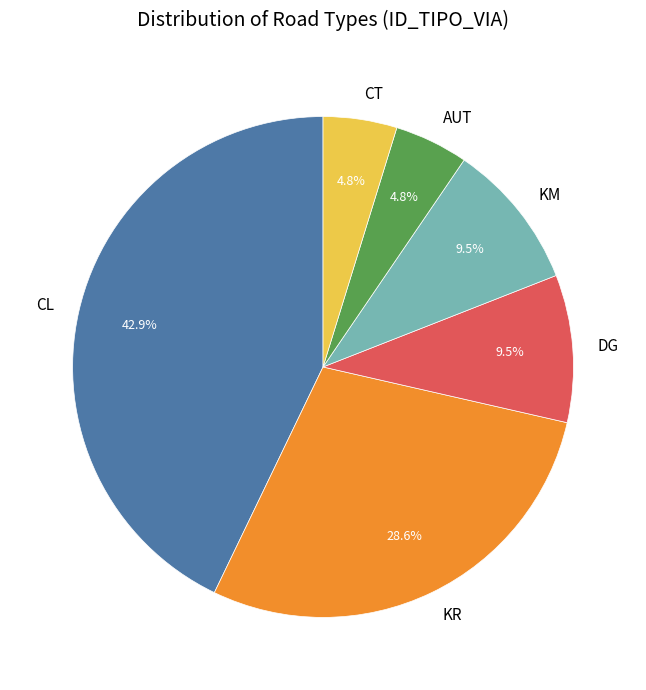

What percentage is the CL slice, to the nearest percent?

43%